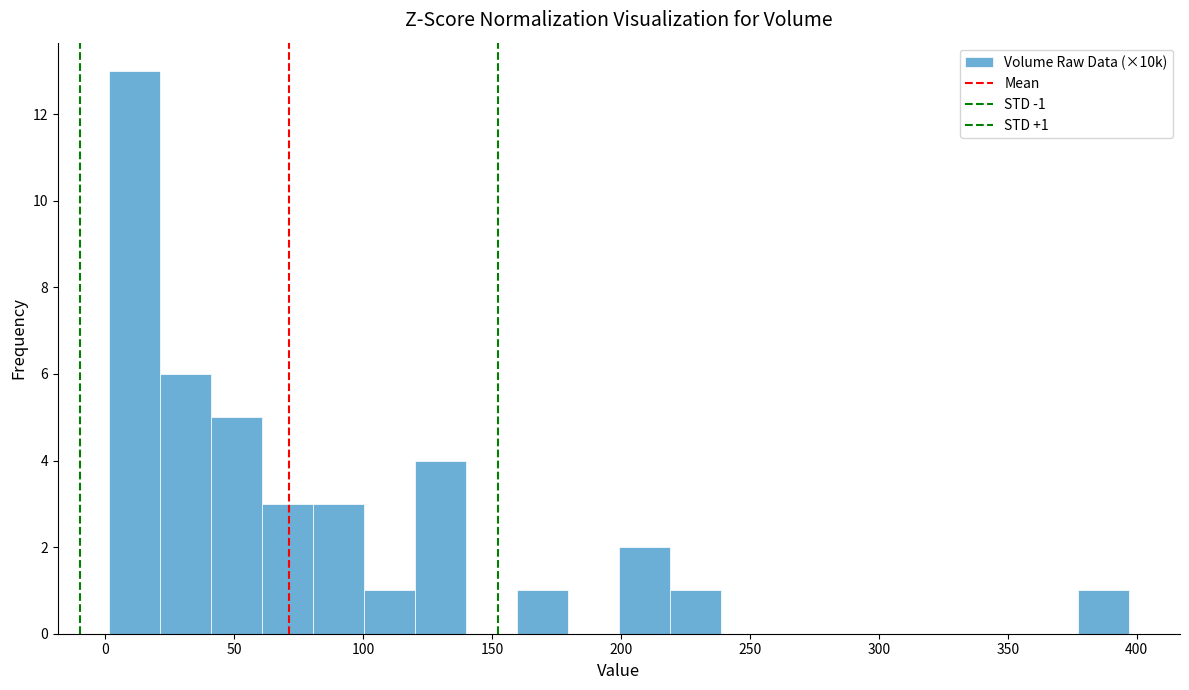

Around what value on the x-axis is the tallest bar? Give the approximate position of its centre, as read against the axis.

10